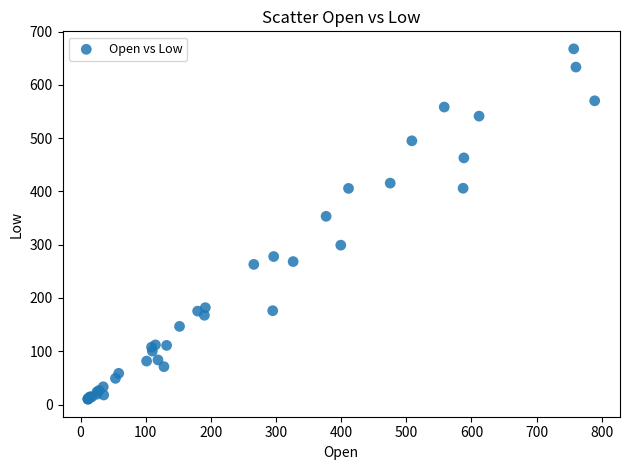

What Y value in the scatter plot is closest to 338?

353.3